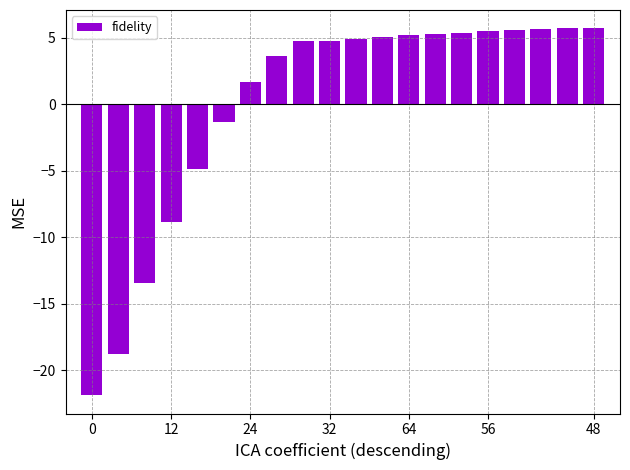

What is the smallest value displayed?

-21.9